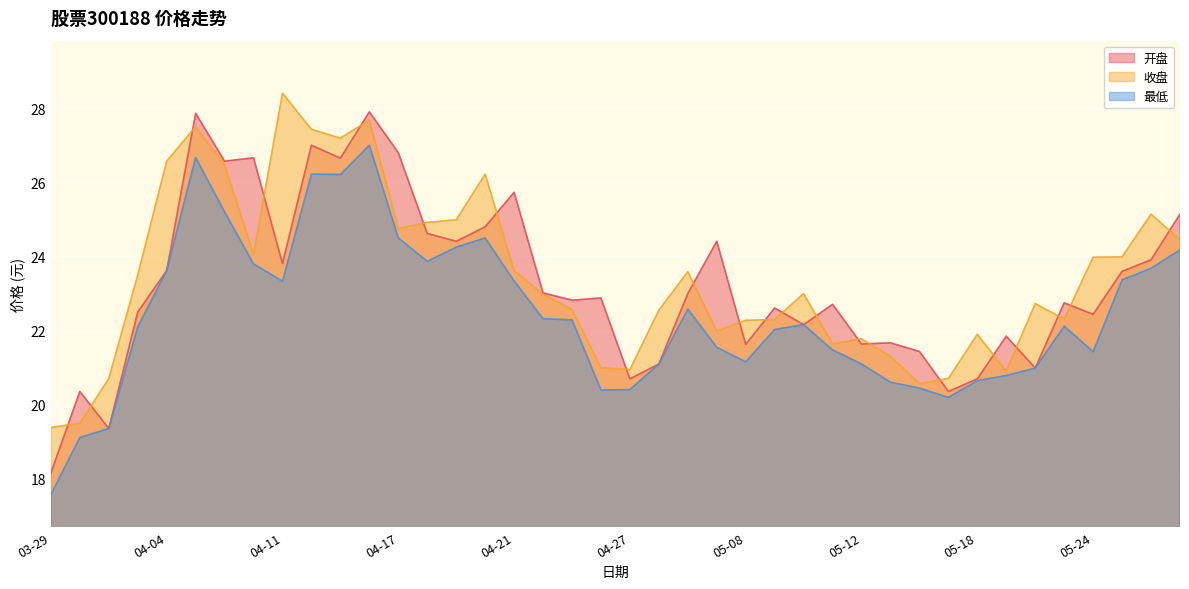

True or false: 最低 and 开盘 intersect in this chart.

False